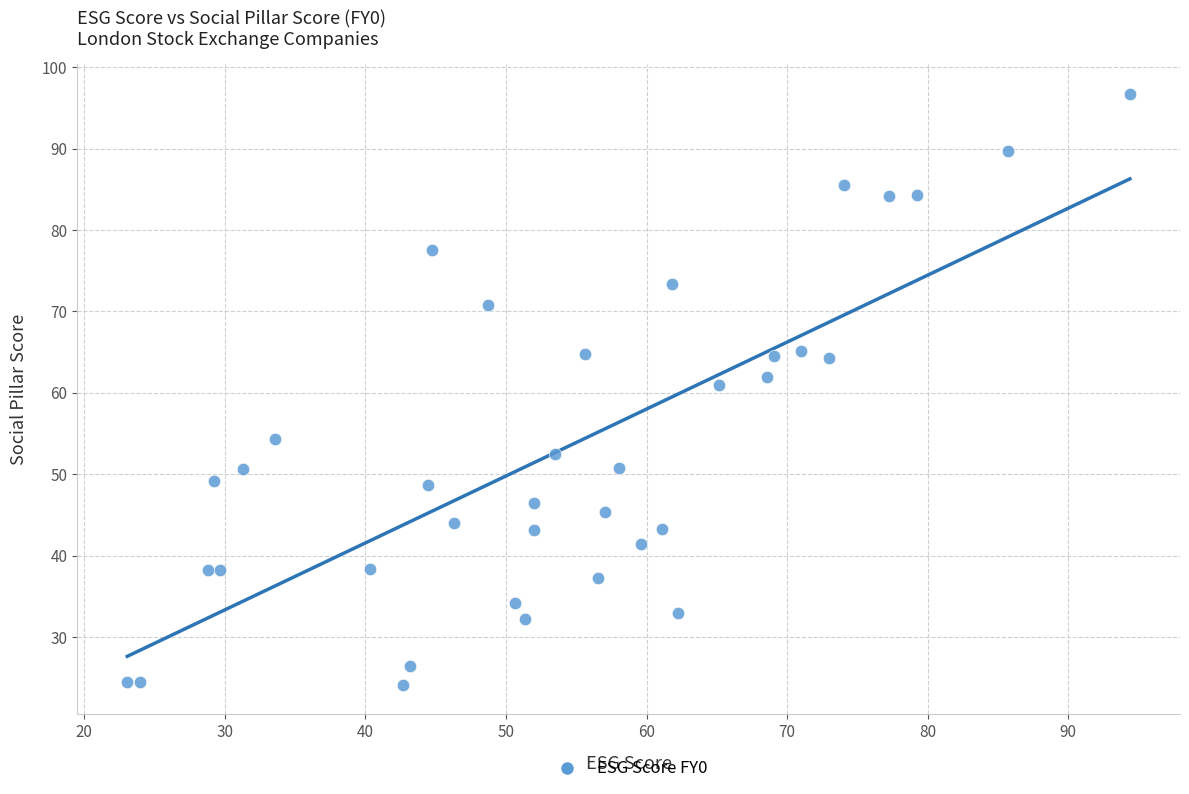

What is the range of X values (max minus min)?

71.3